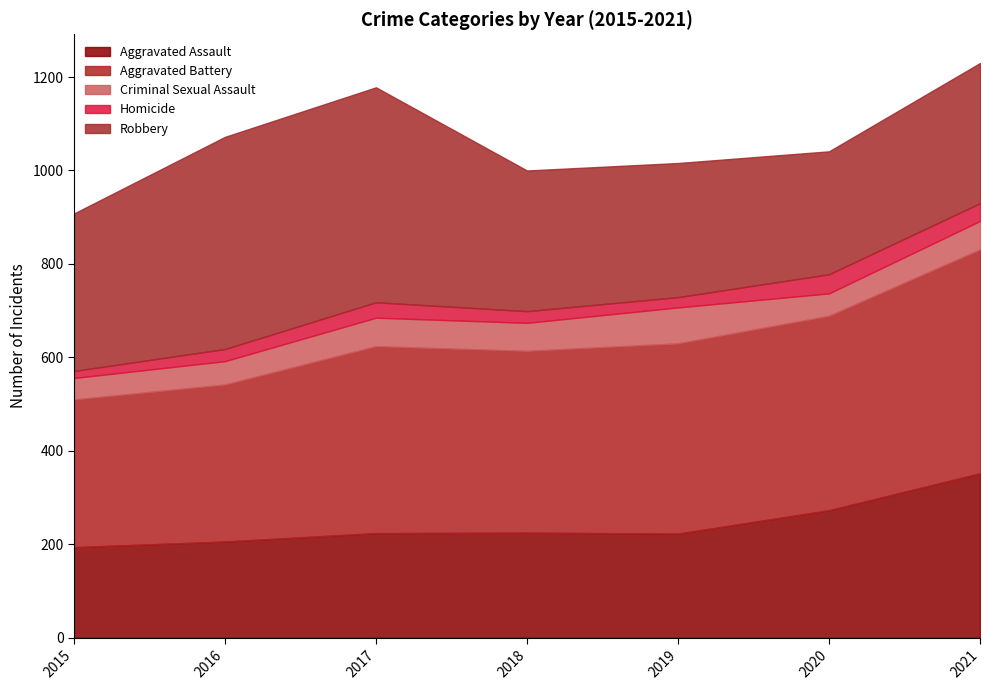

How many values in the Criminal Sexual Assault series are below 60?

3